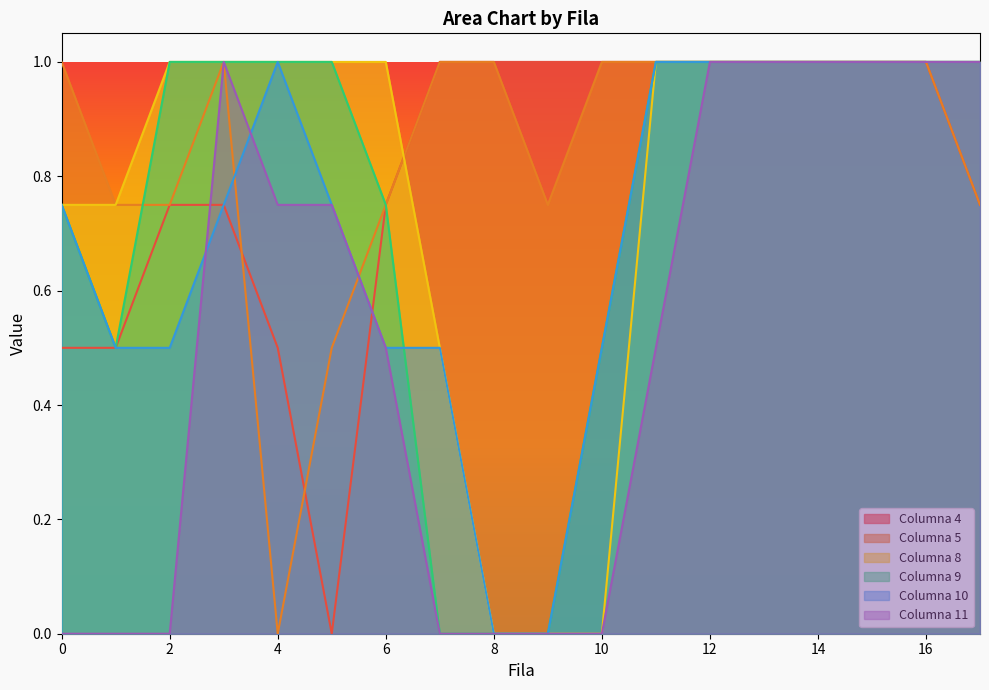

What value does the Columna 4 series have at 3?

0.8